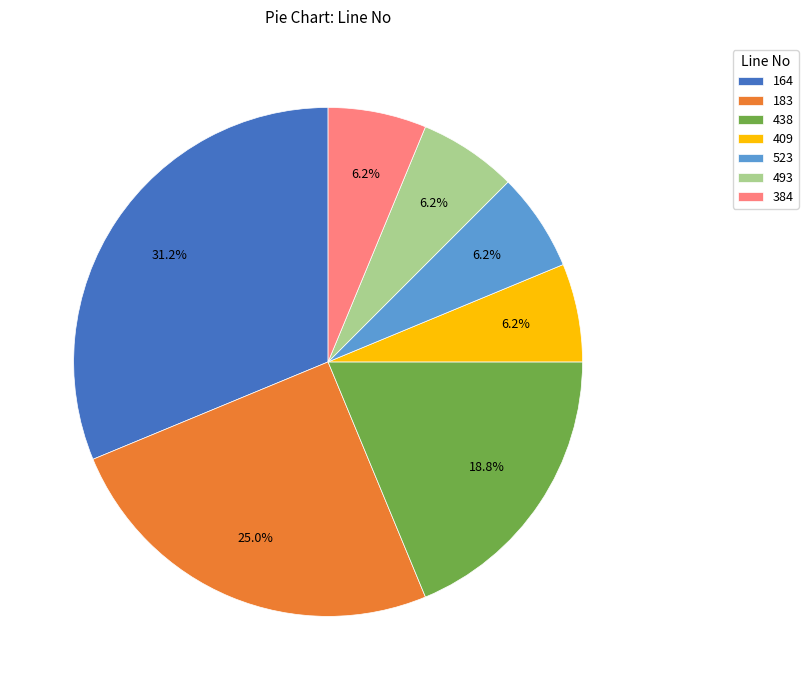

What percentage is the 523 slice, to the nearest percent?

6%